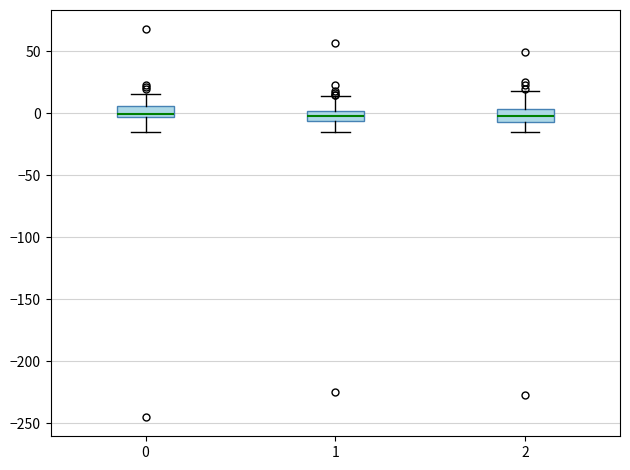

Reading left to right, read every box against the y-axis: the position of its median line, the range the box covers, and the ends of its whiskers. The values are not printed on the chart, so give them approximately, as read against the axis.

0: median 0, box -5 to 5, whiskers -15 to 15
1: median 0 (inside the box), box -5 to 0, whiskers -15 to 15
2: median 0, box -5 to 5, whiskers -15 to 20